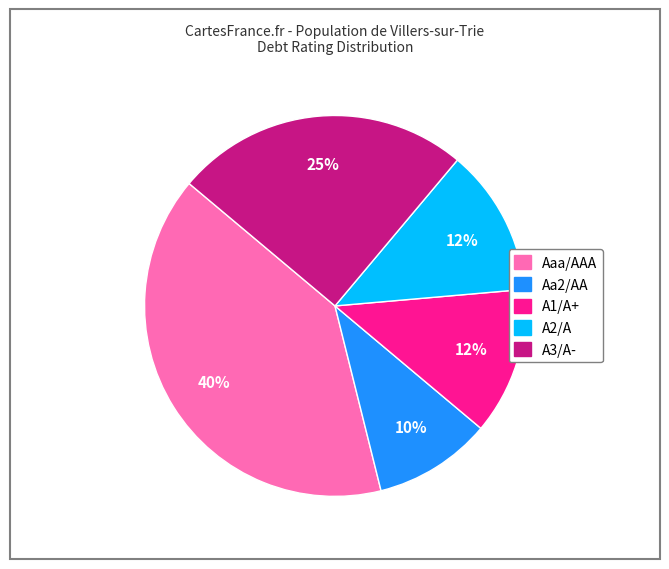

The Aaa/AAA slice represents 32% of the pie. True or false?

False